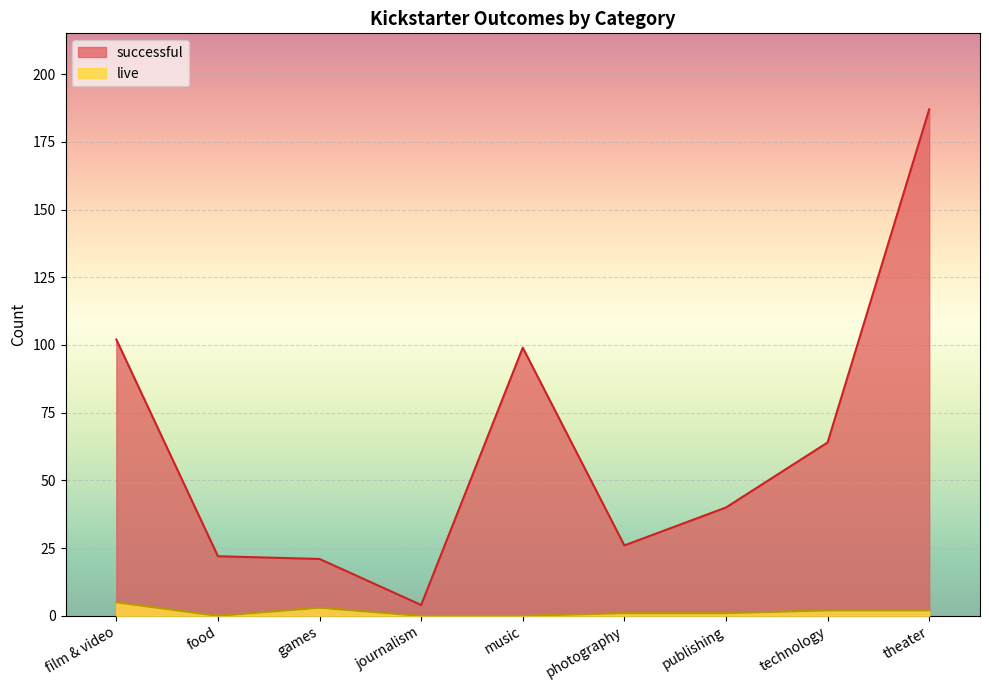

True or false: successful and live intersect in this chart.

False